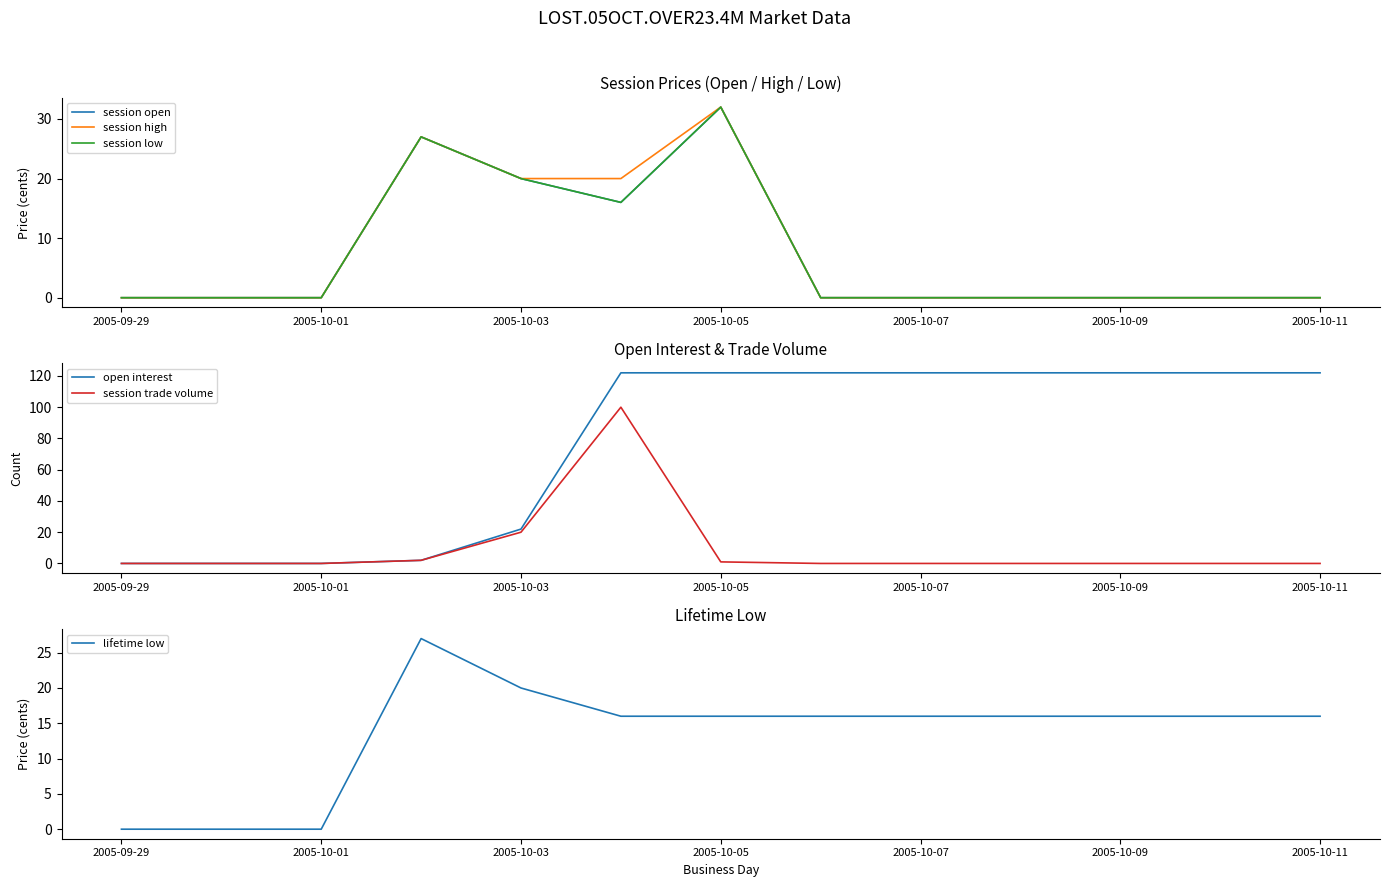

How many intersections are there between session open and lifetime low?

1